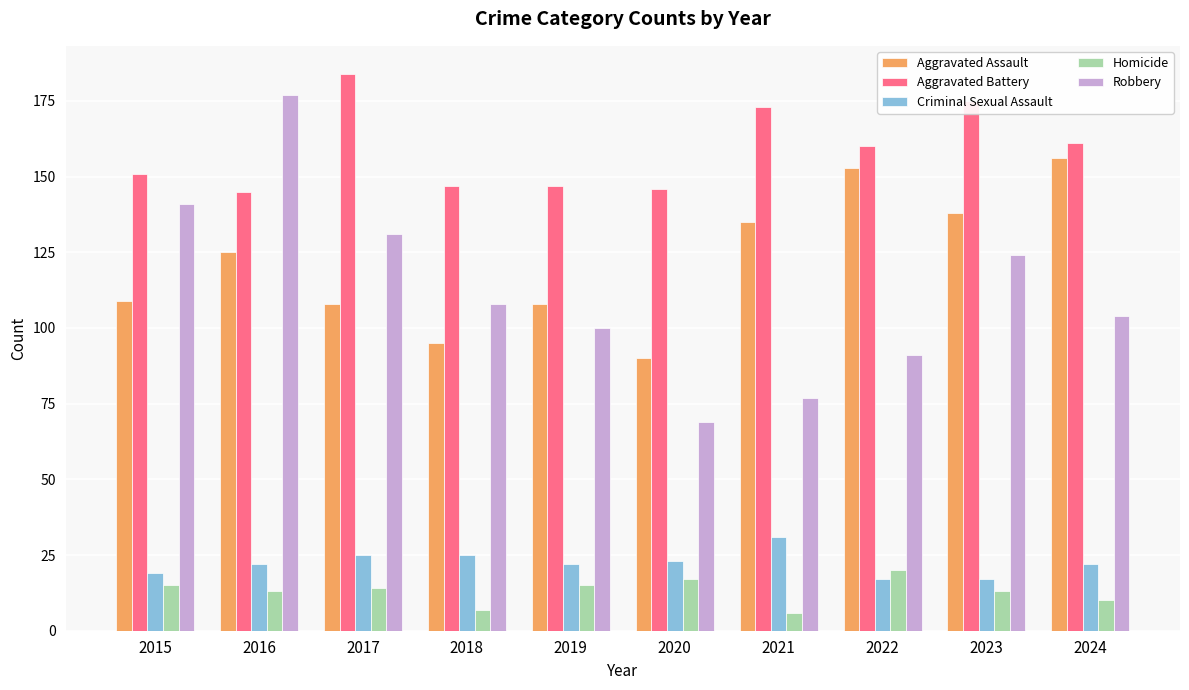

Which label corresponds to the largest value in the chart?

2017